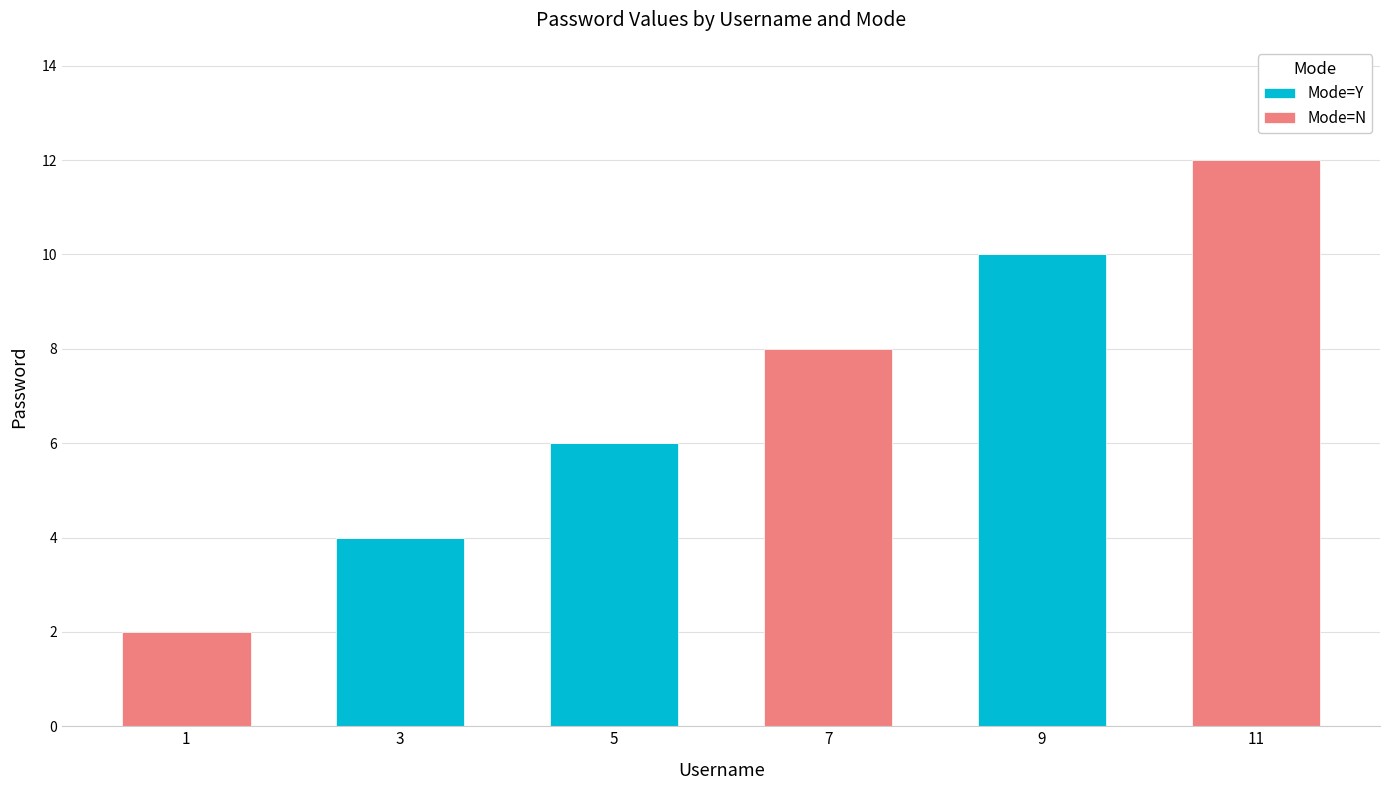

Is it true that Mode=Y equals 0 at 11?

True